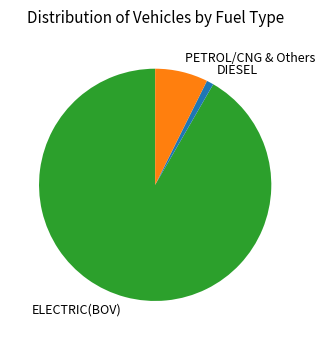

Do ELECTRIC(BOV) and DIESEL together represent more than half of the pie?

Yes